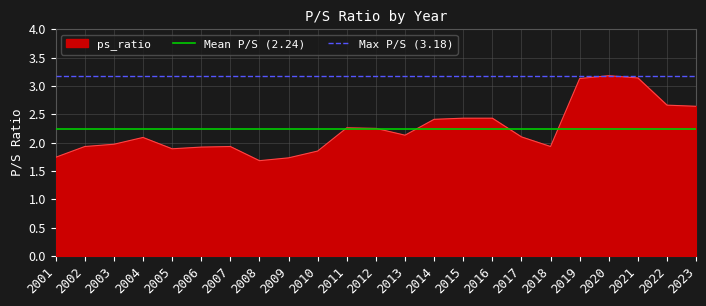

The value of ps_ratio at 2006 is 0.6. True or false?

False